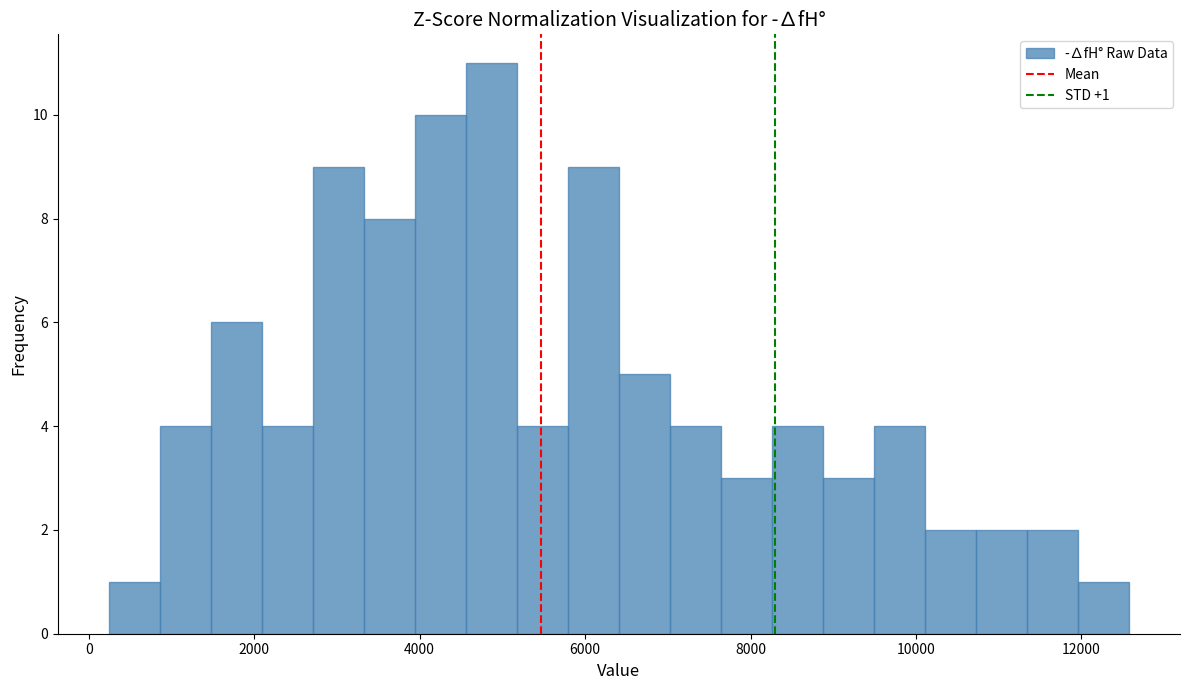

Read against the x-axis, roughly where is the centre of the tallest bar?

4800